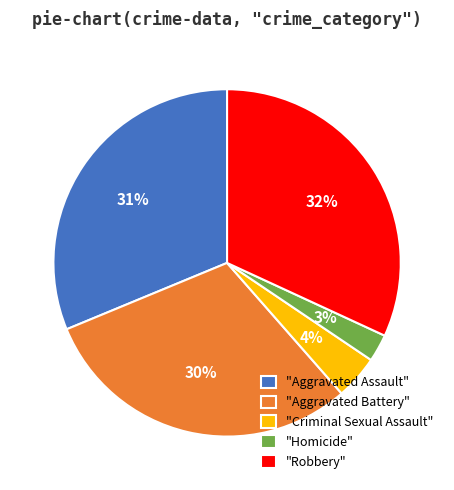

Count the number of slices in the pie.

5